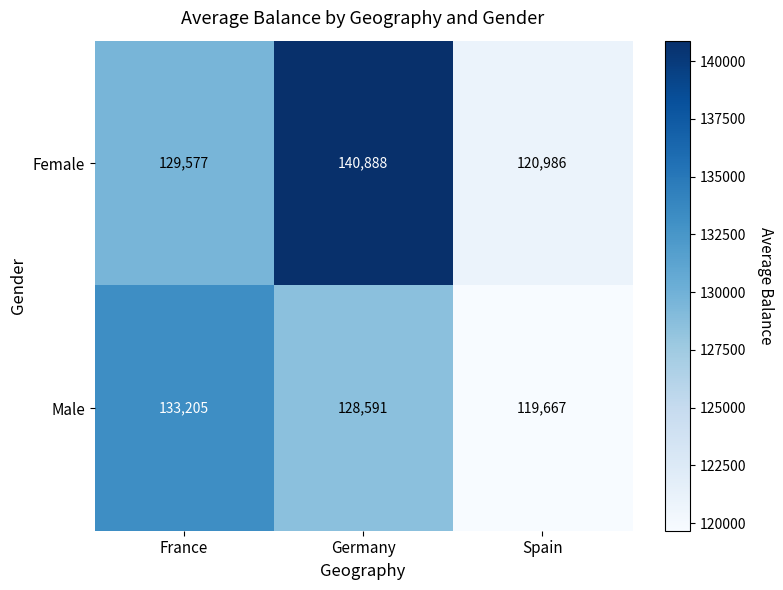

What is the difference between the highest and lowest values at France?

3628